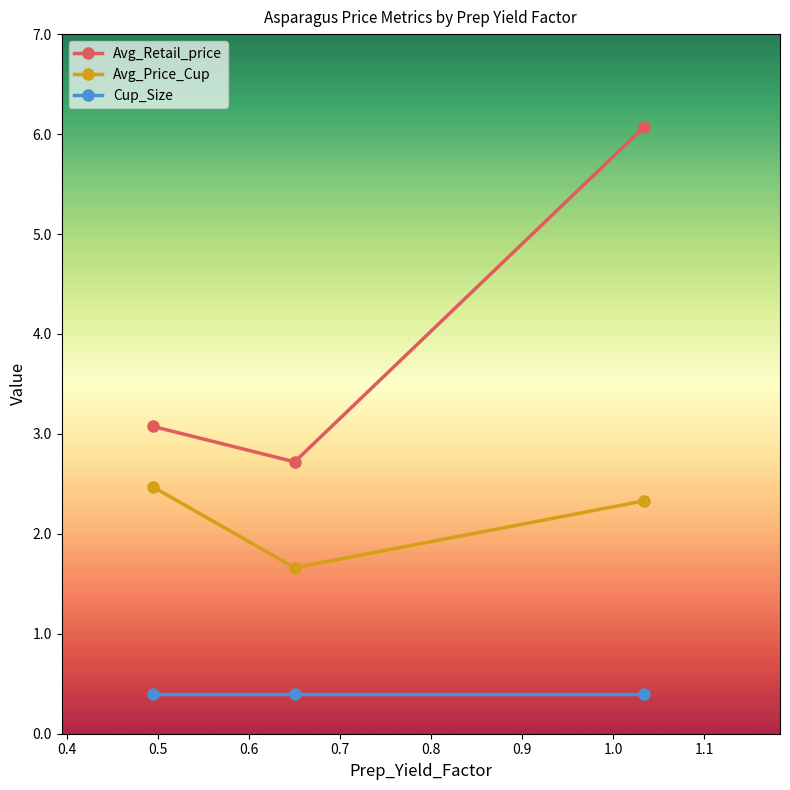

What is the greatest value displayed?

6.1